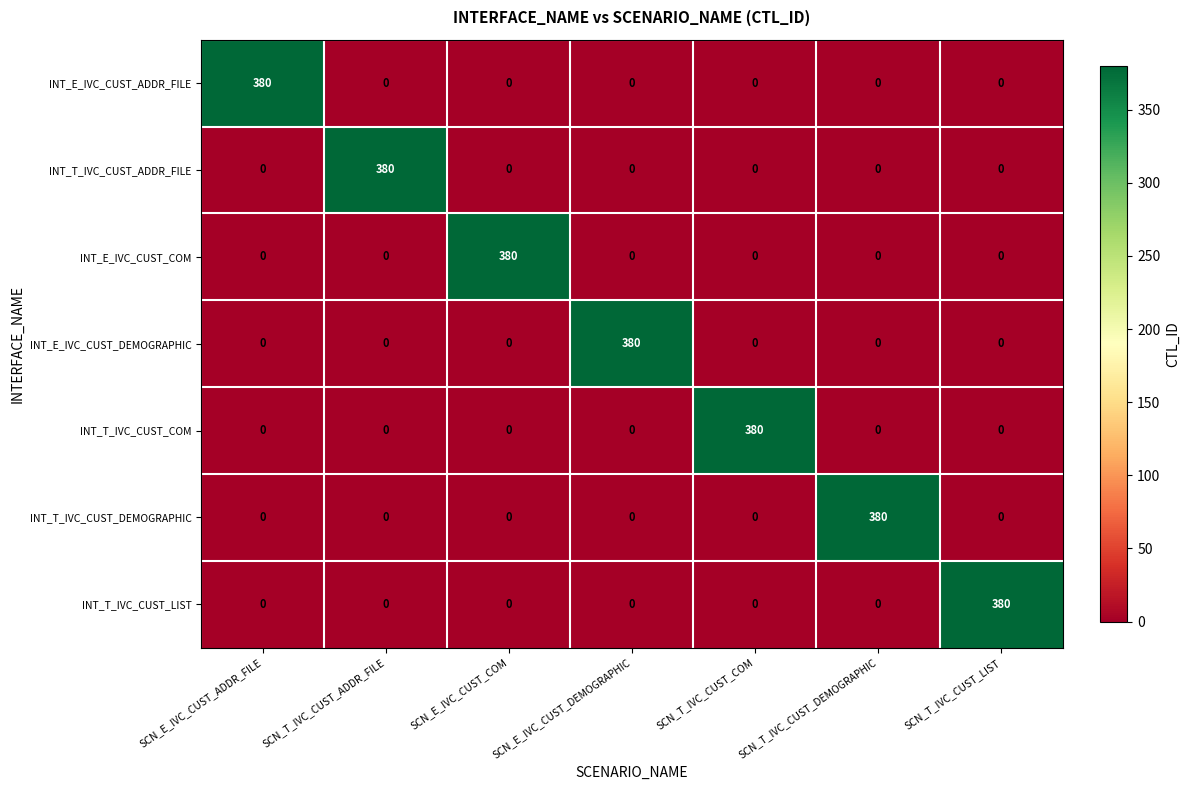

What is the difference between the INT_T_IVC_CUST_DEMOGRAPHIC values at SCN_E_IVC_CUST_DEMOGRAPHIC and SCN_T_IVC_CUST_DEMOGRAPHIC?

380